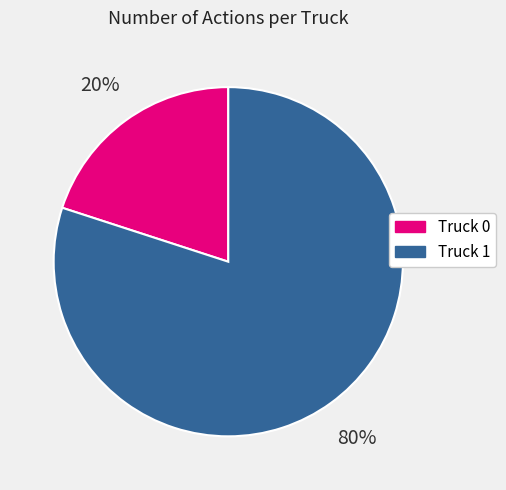

Does Truck 1 represent more than half of the total?

Yes